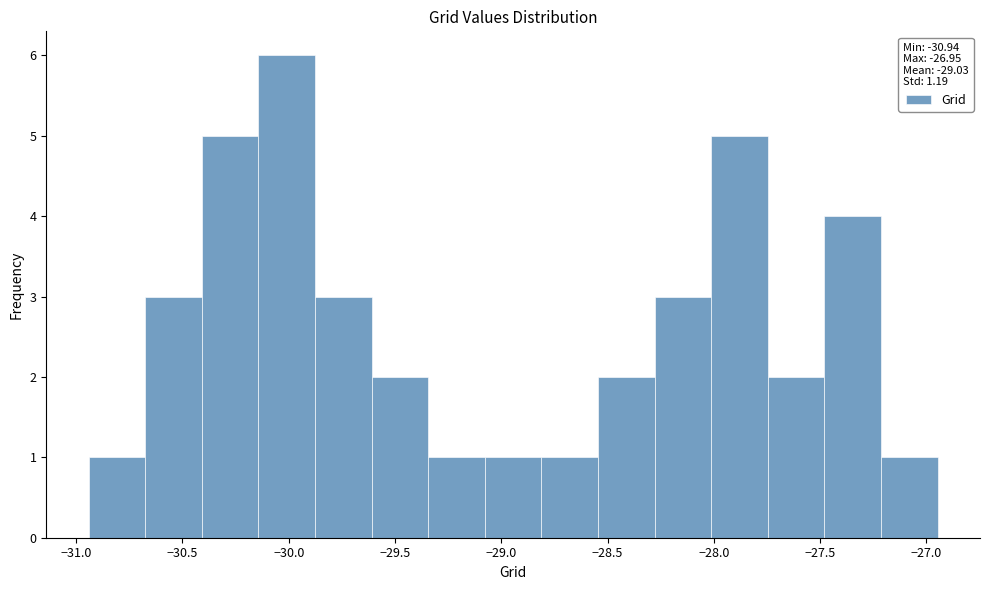

Over which range of the x-axis is the bar tallest?

-30.15 to -29.90